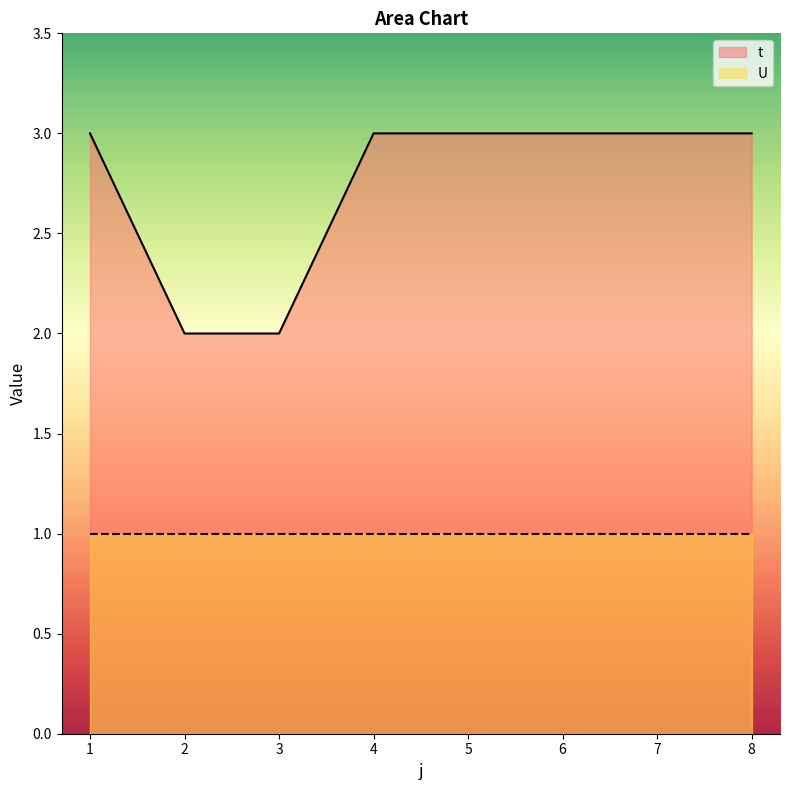

What is the sum of all values?

22